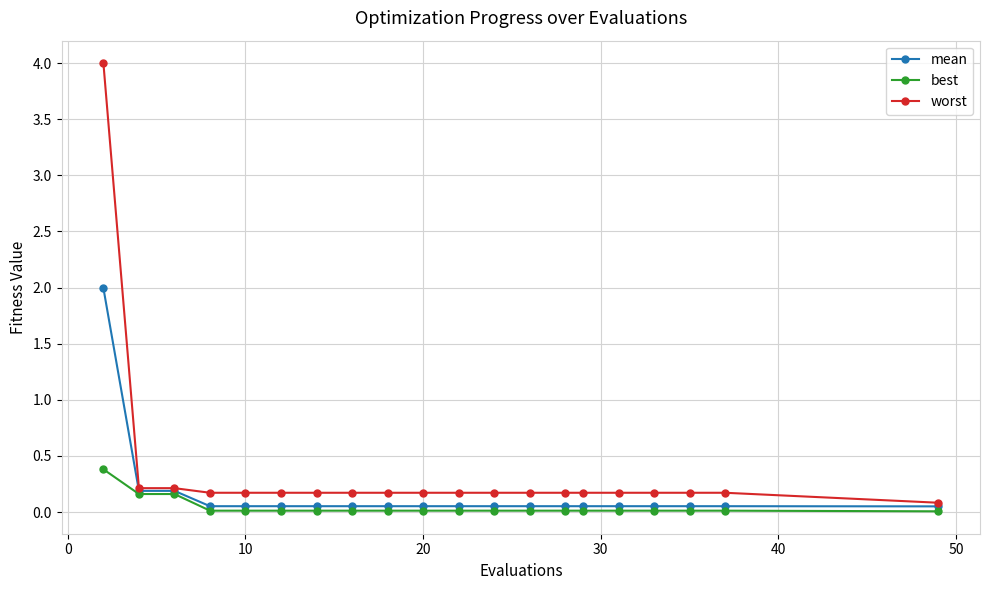

What are all the series names shown in the legend?

mean, best, worst